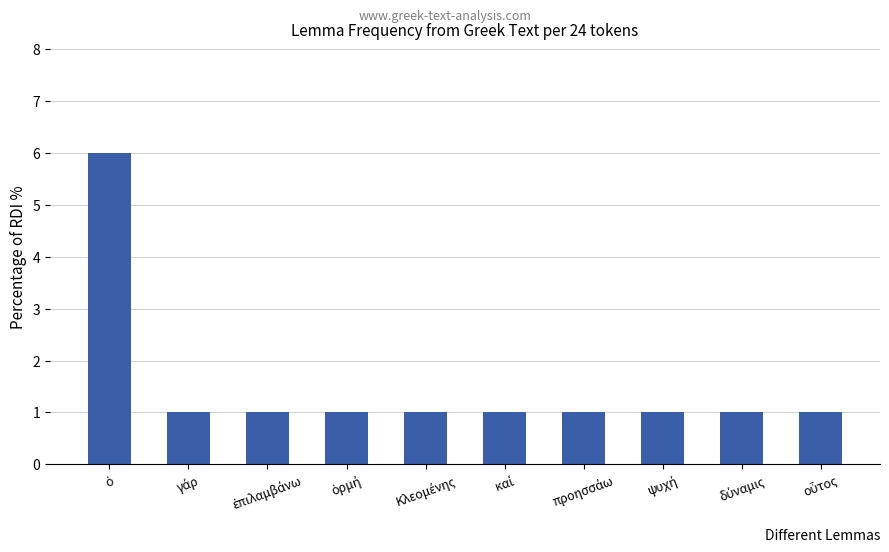

Reading left to right, what are all the values shown in this chart?

6	1	1	1	1	1	1	1	1	1